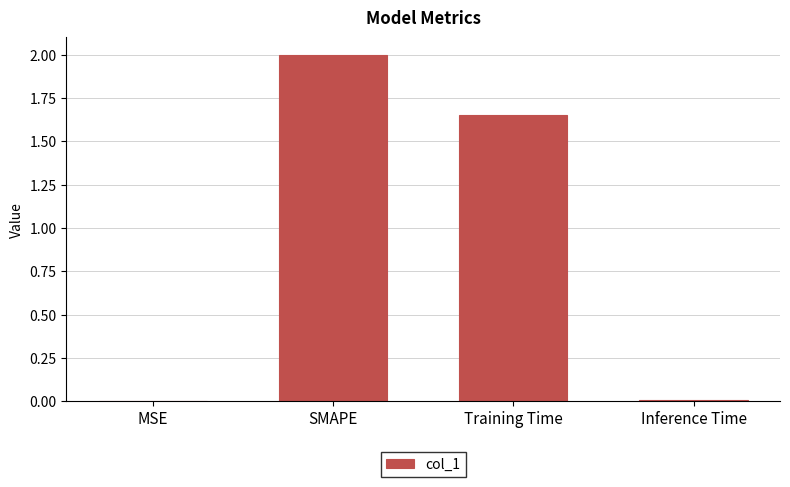

Which category has the highest value across all series?

SMAPE